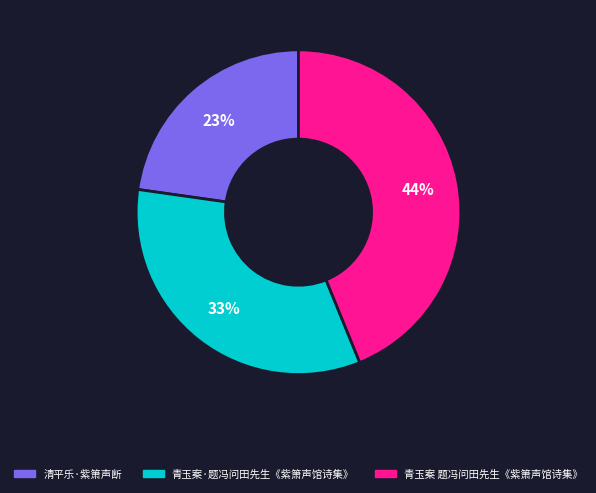

Approximately how many times larger is the value at 青玉案 题冯问田先生《紫箫声馆诗集》 compared to 清平乐·紫箫声断?

1.9